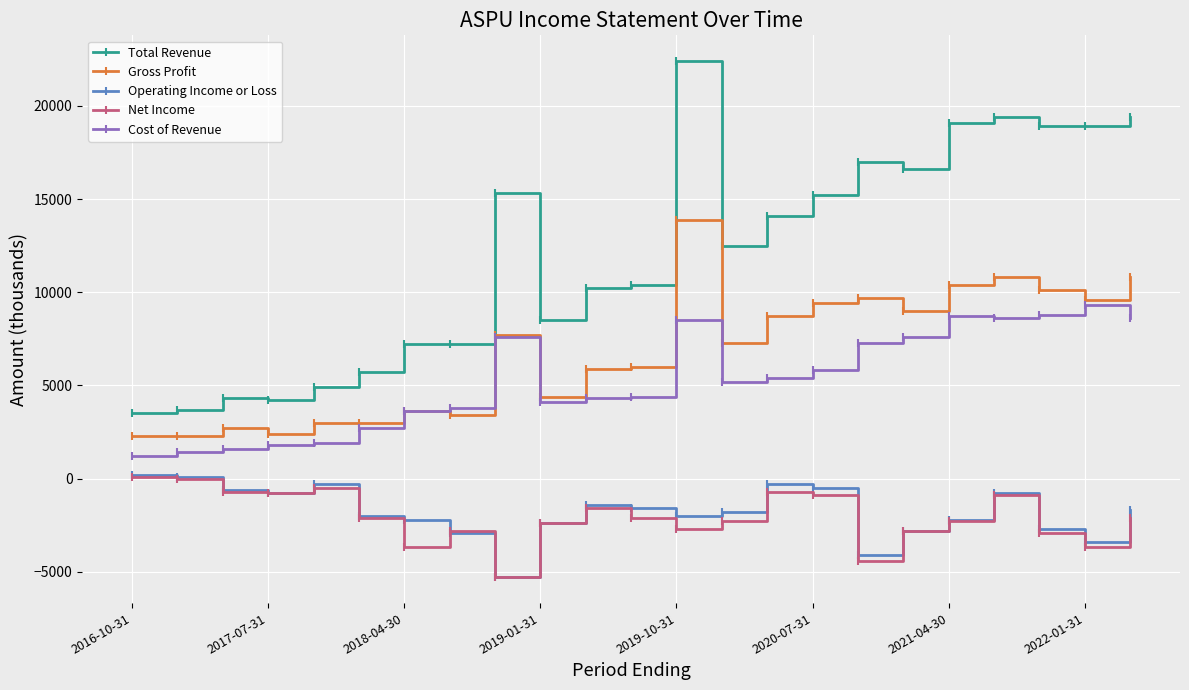

True or false: Total Revenue and Cost of Revenue cross at least once.

False